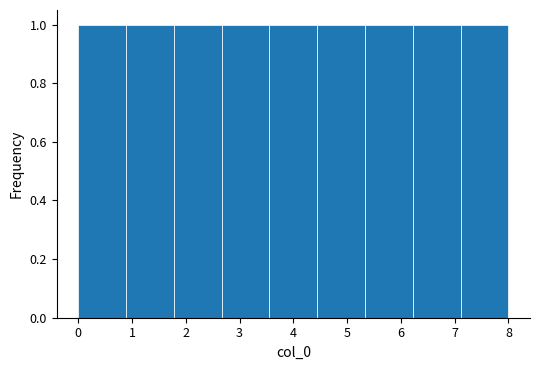

Reading left to right, list every bar in this chart as the range it spans on the x-axis followed by its height. Neither the bar edges nor the heights are printed on the chart, so give them approximately, as read against the axes.

0.0 to 0.9: 1
0.9 to 1.8: 1
1.8 to 2.7: 1
2.7 to 3.6: 1
3.6 to 4.4: 1
4.4 to 5.3: 1
5.3 to 6.2: 1
6.2 to 7.1: 1
7.1 to 8.0: 1